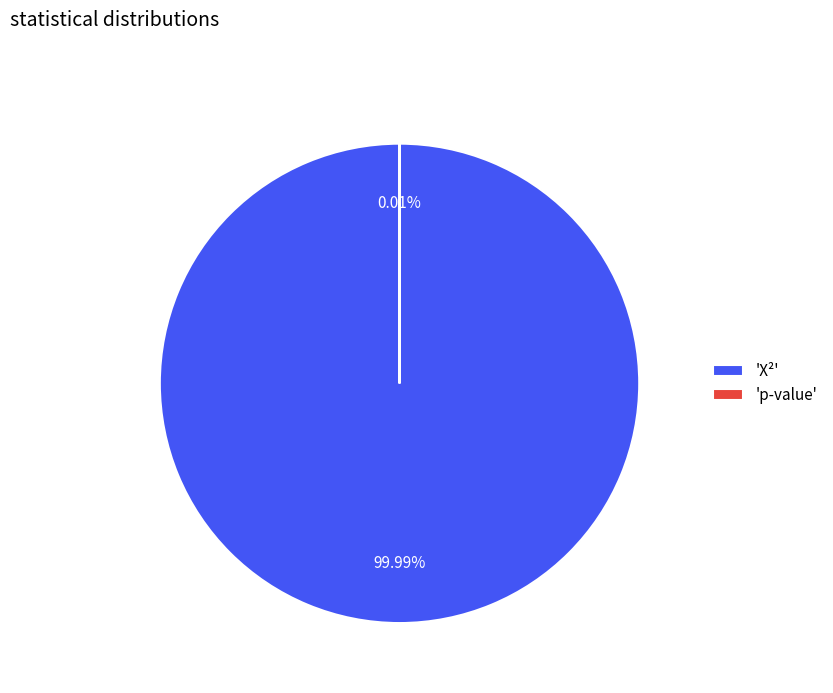

Between p-value and X², which is larger?

X²